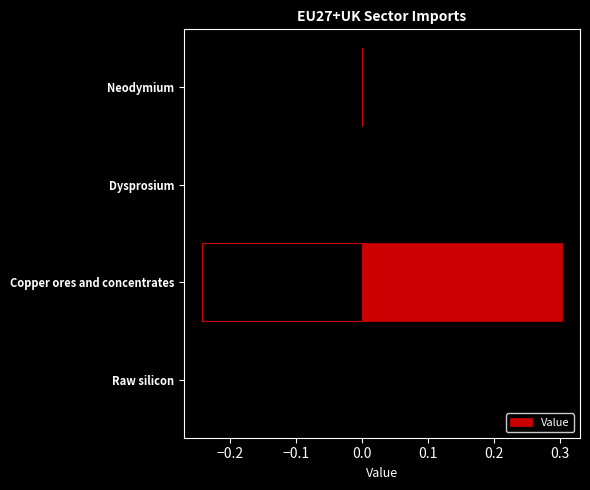

How many categories are shown in the chart?

4